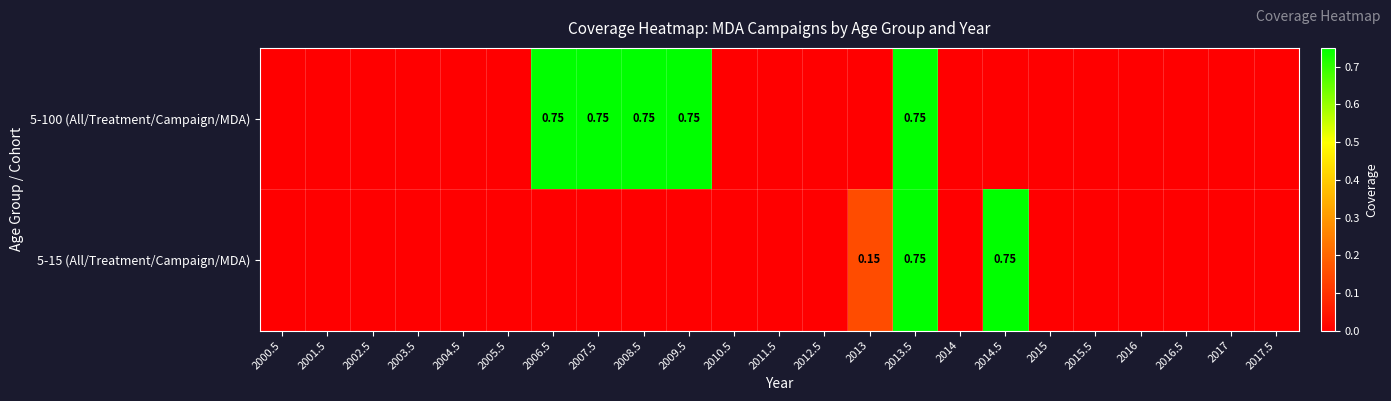

Count the 5-15 (All/Treatment/Campaign/MDA) values in the range 0 to 1.

23